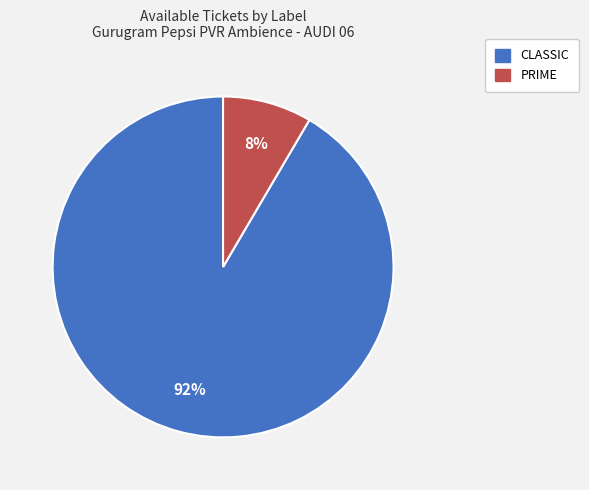

Which category accounts for the majority?

CLASSIC